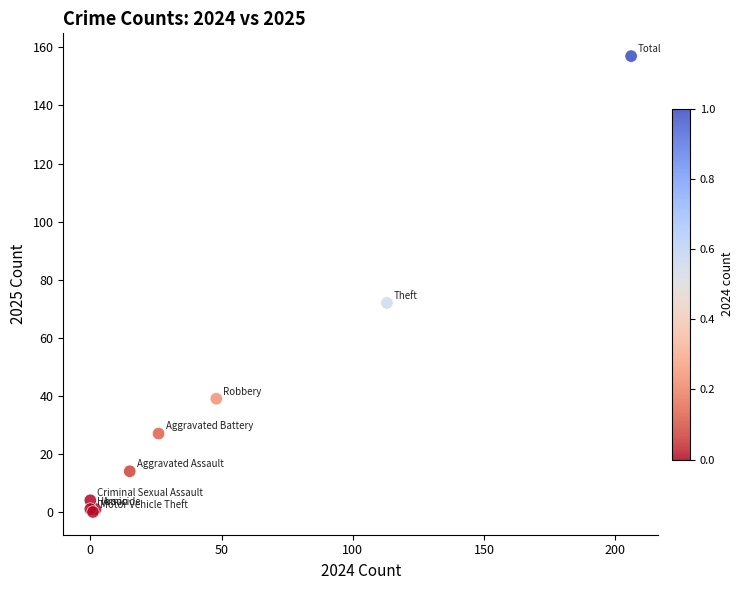

What Y value in the scatter plot is closest to 78?

72